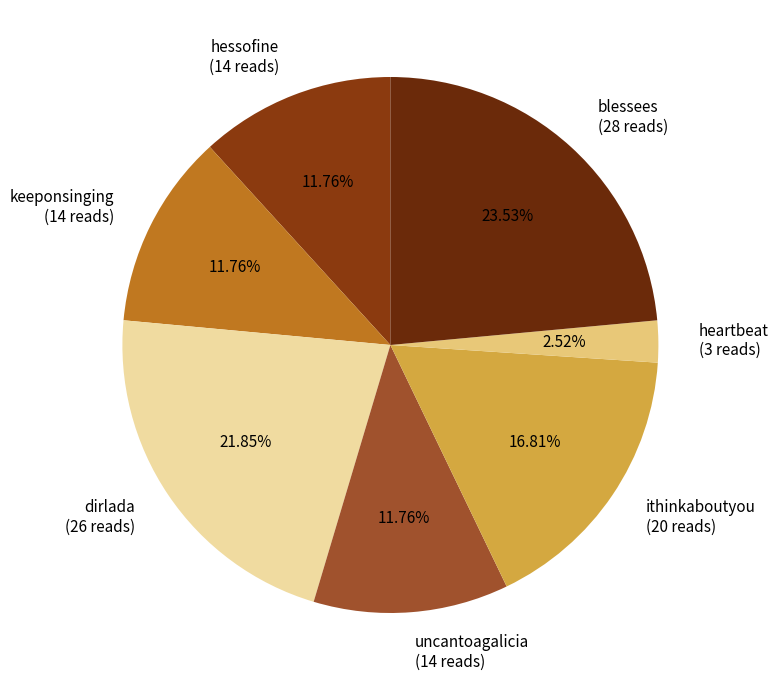

Is it true that ithinkaboutyou is 3% of the pie?

False